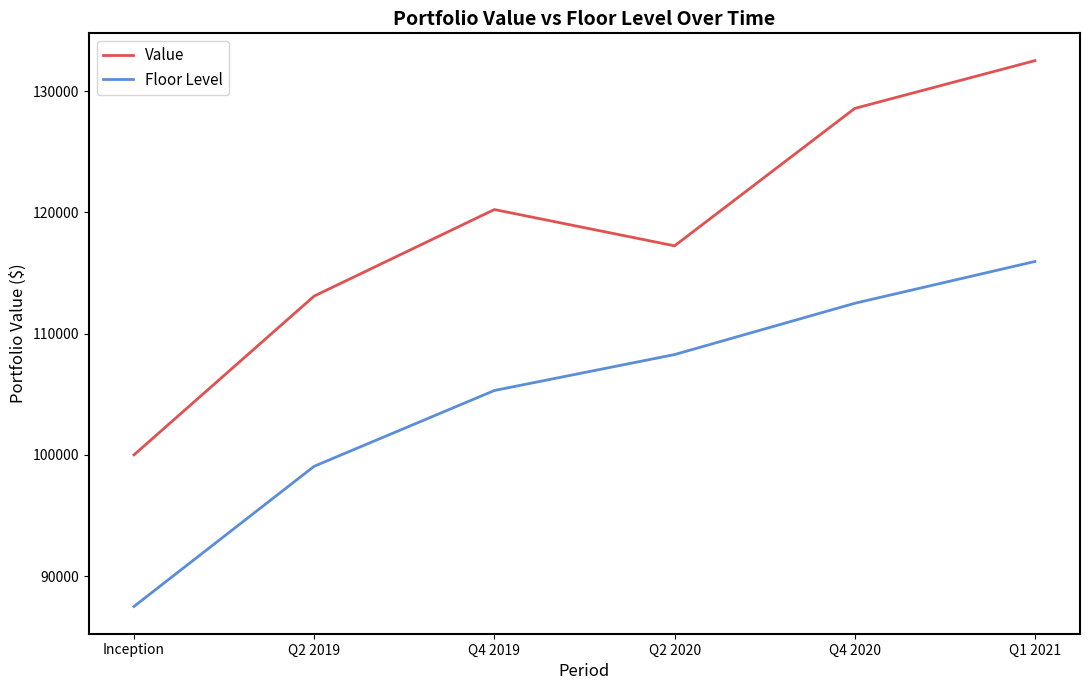

Count the Floor Level values in the range 99060 to 112501.

4